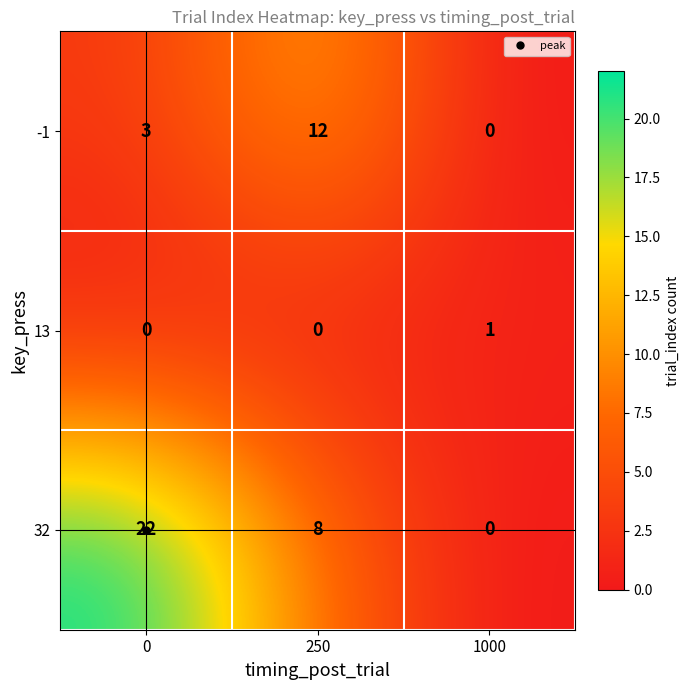

What is the greatest value displayed?

22